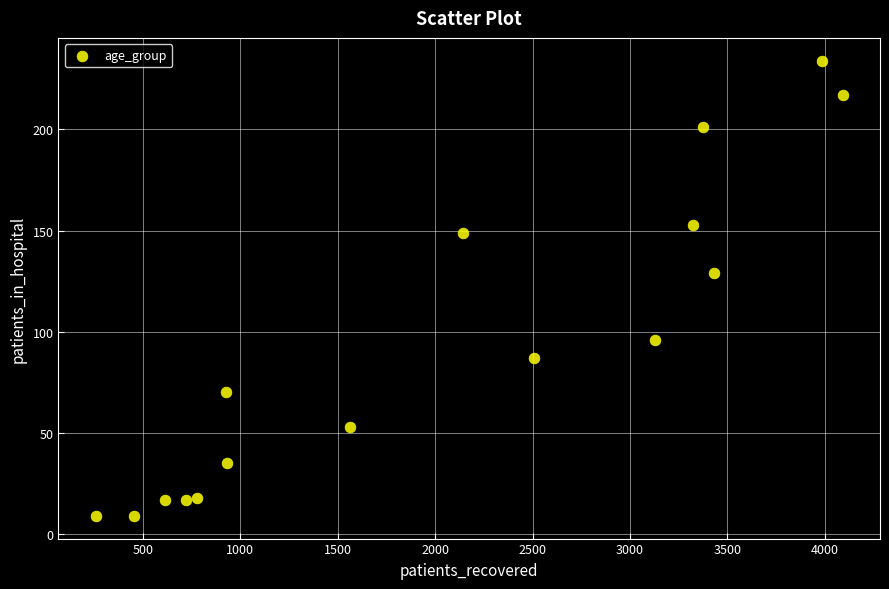

What is the range of X values (max minus min)?

3833